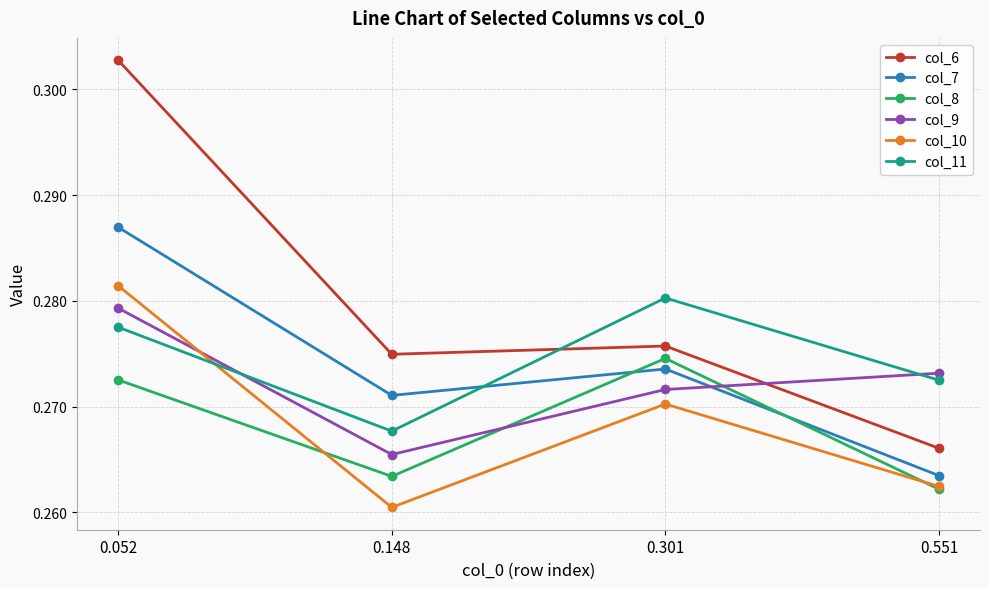

Which category has the lowest value in the col_9 series?

0.148